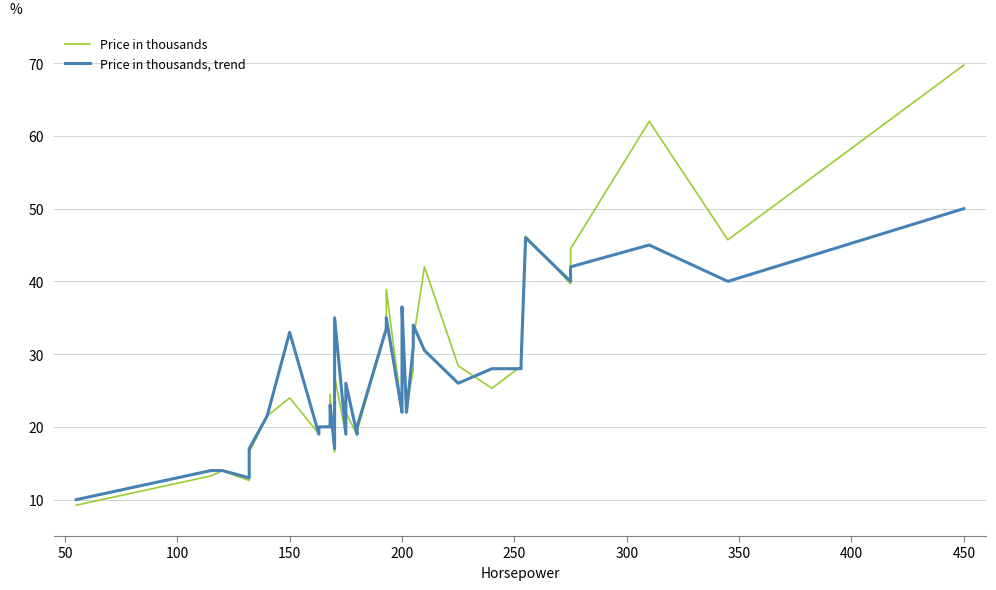

How many lines are shown in the chart?

2